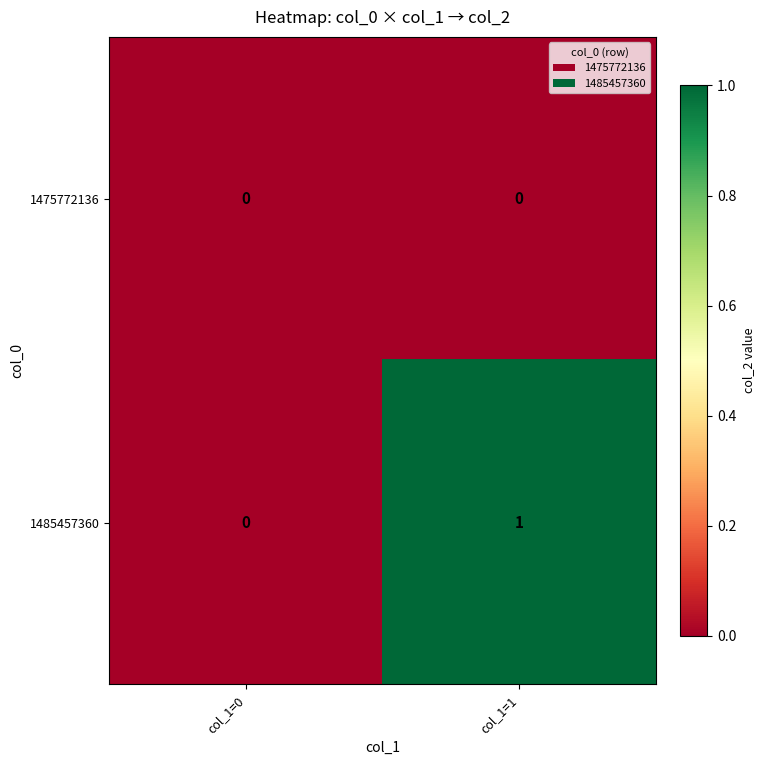

Where is 1485457360 nearest to the value 0?

col_1=0